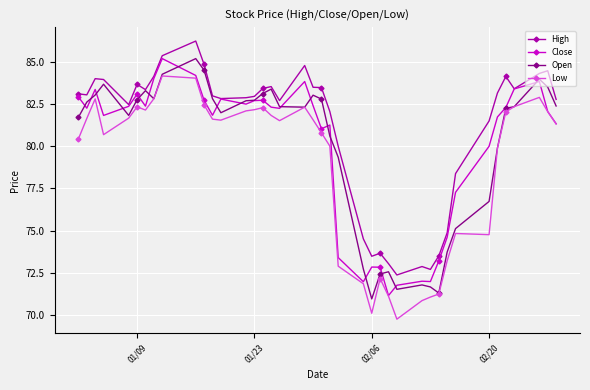

What is the maximum value for Close?

85.2